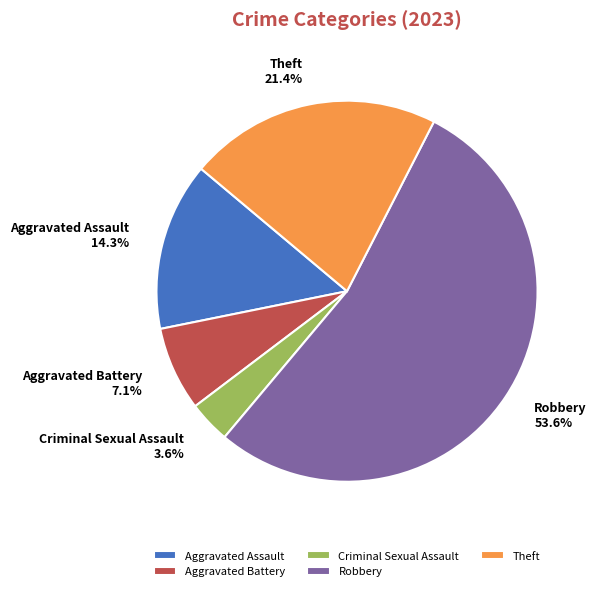

Which has a higher value, Theft or Robbery?

Robbery